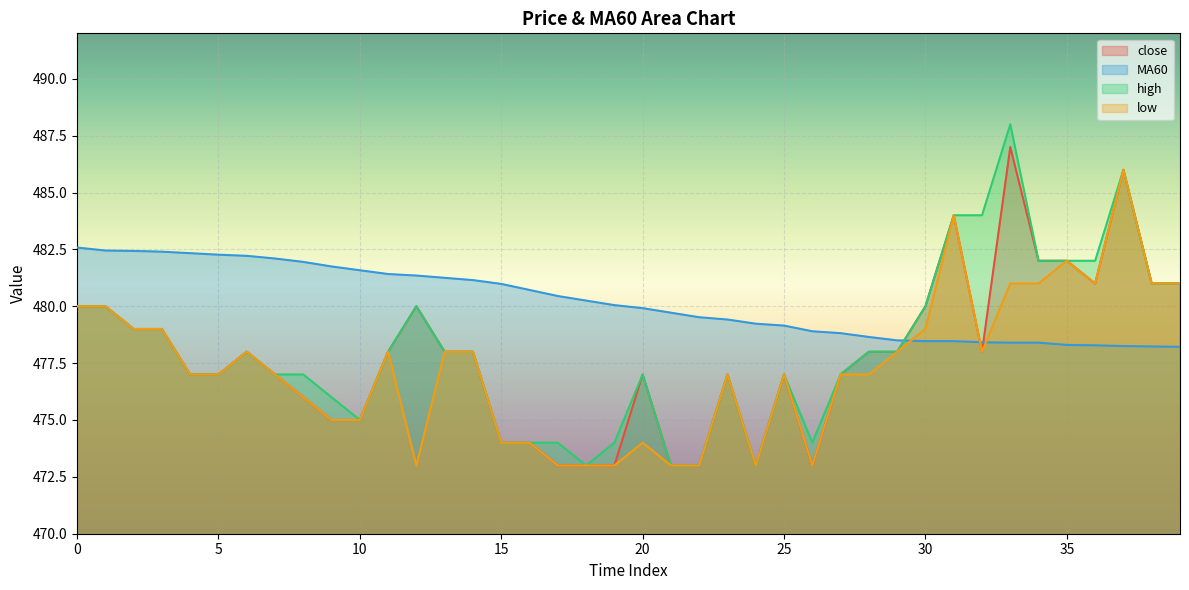

True or false: close has more than 0 points higher than both neighbors.

True